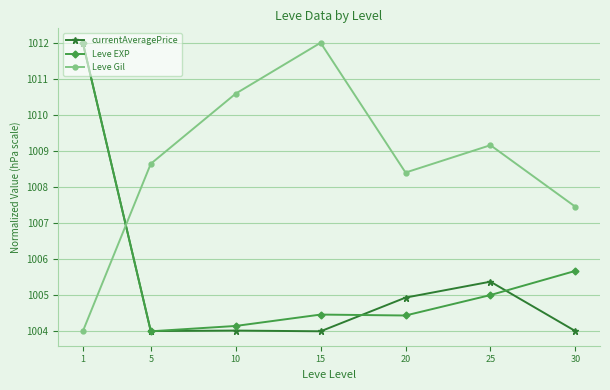

True or false: Leve Gil and Leve EXP cross at least once.

True